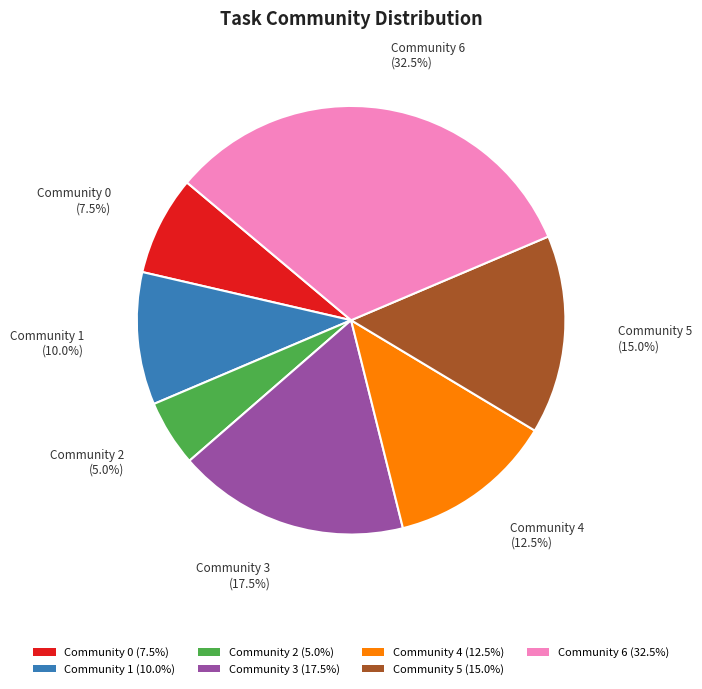

To the nearest percent, what is the difference between the Community 1 and Community 5 slice percentages?

5%